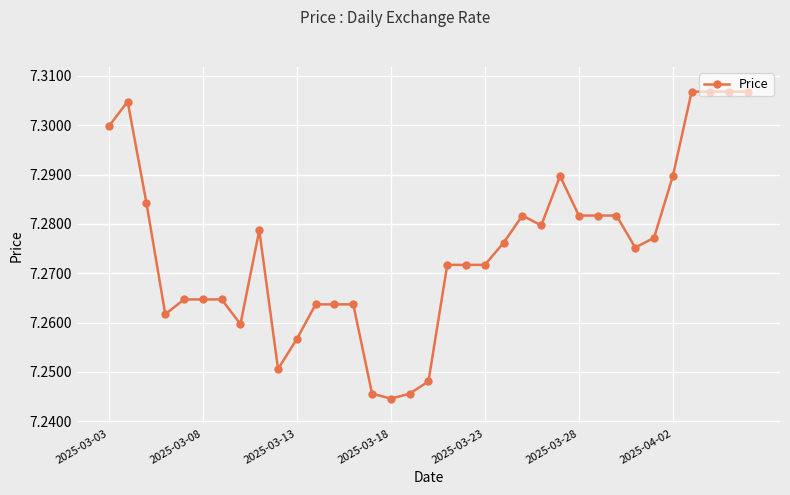

What is the sum of all values?

254.6